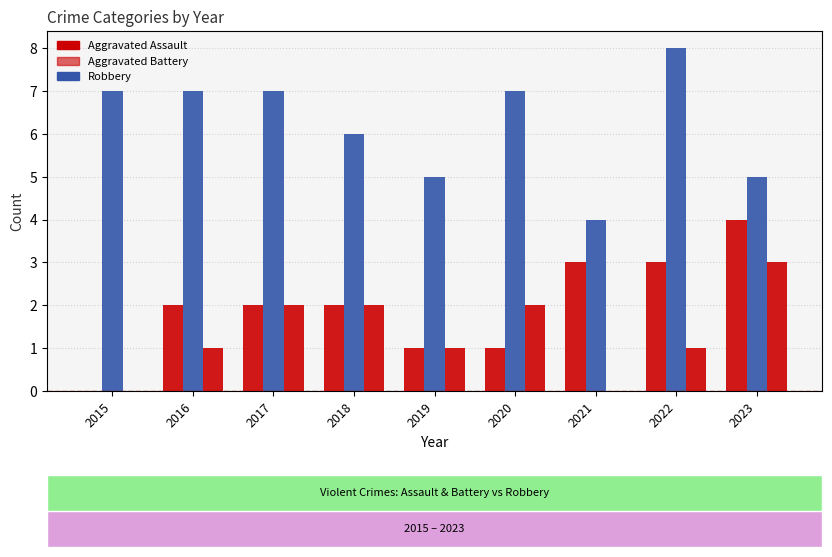

Count the number of categories in the chart.

9